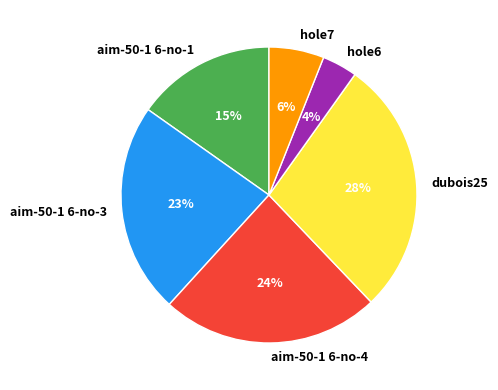

To the nearest percent, what is the combined percentage of hole7 and aim-50-1 6-no-4?

30%